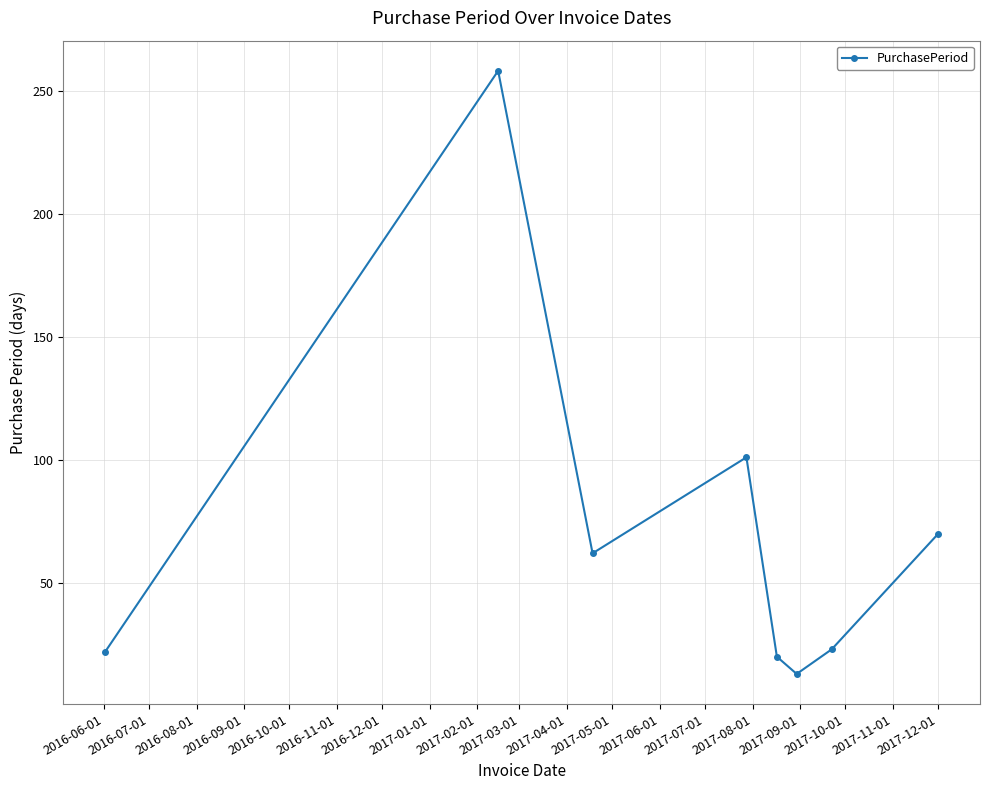

What is the smallest value displayed?

13